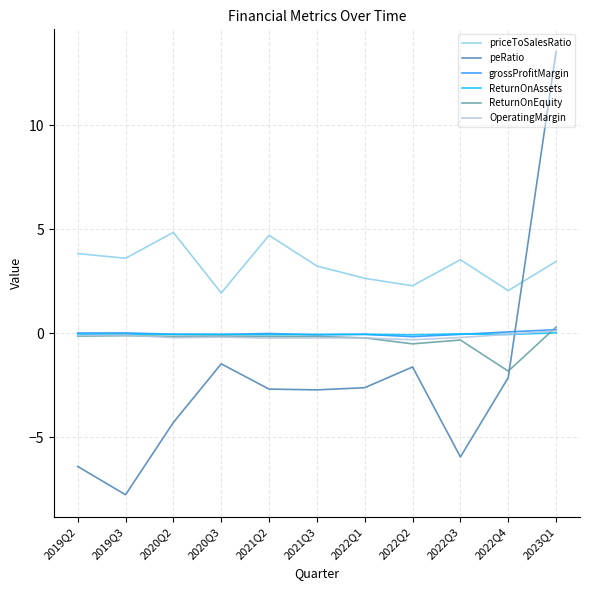

Which series has the widest spread of values?

peRatio